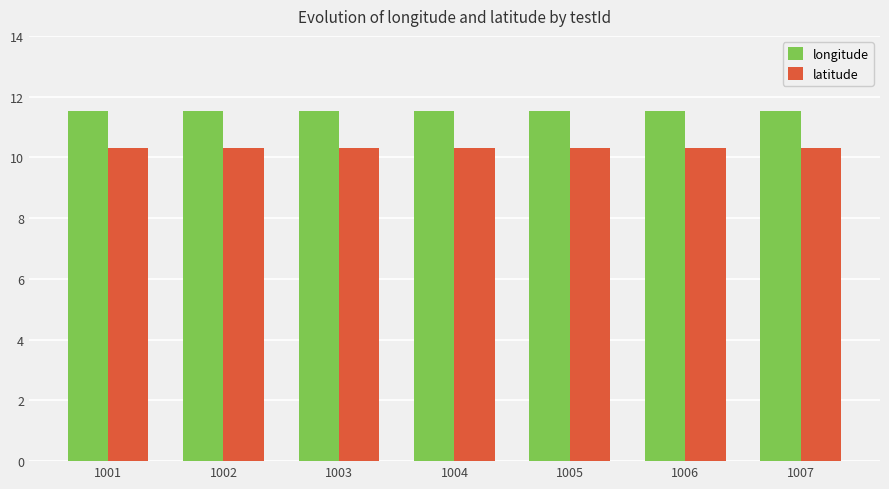

What is the smallest value displayed?

10.3